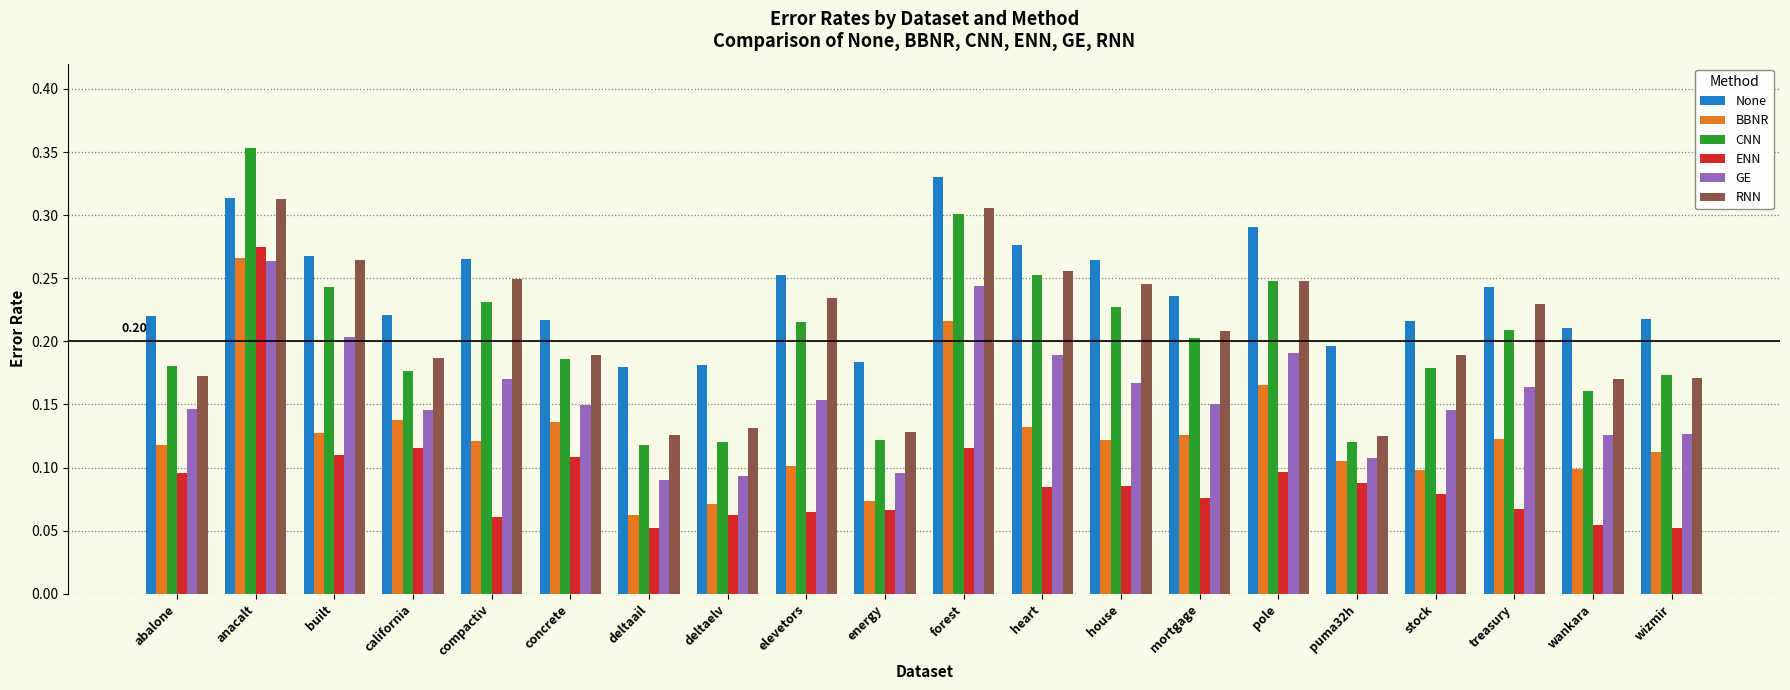

Which series changed the most between house and wizmir?

RNN